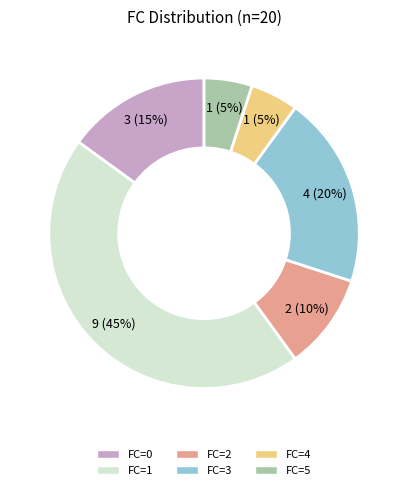

Does any single category account for the majority?

No